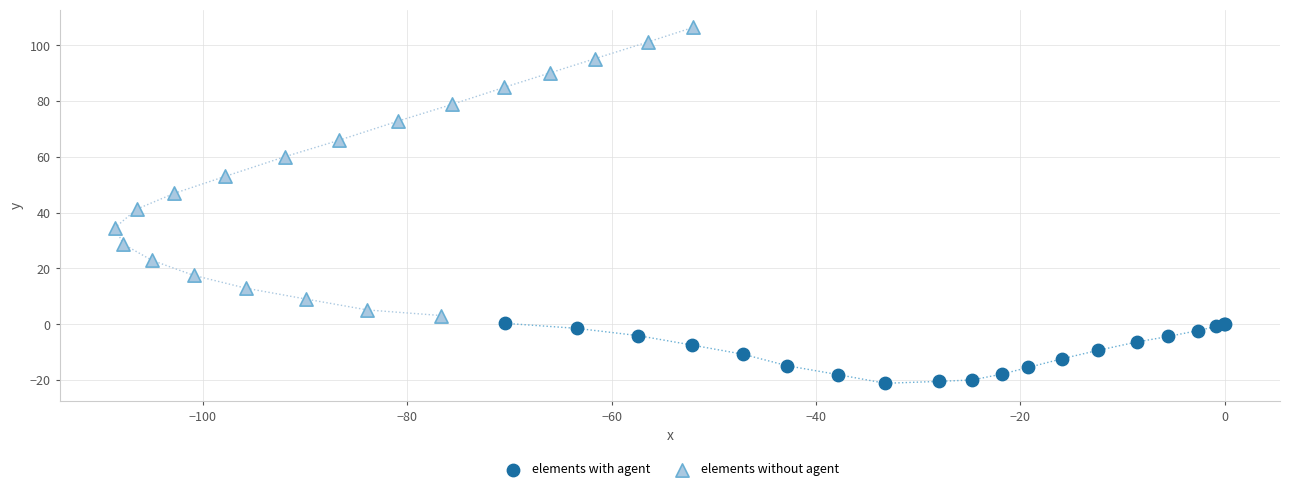

Which series contains the highest Y value?

elements without agent